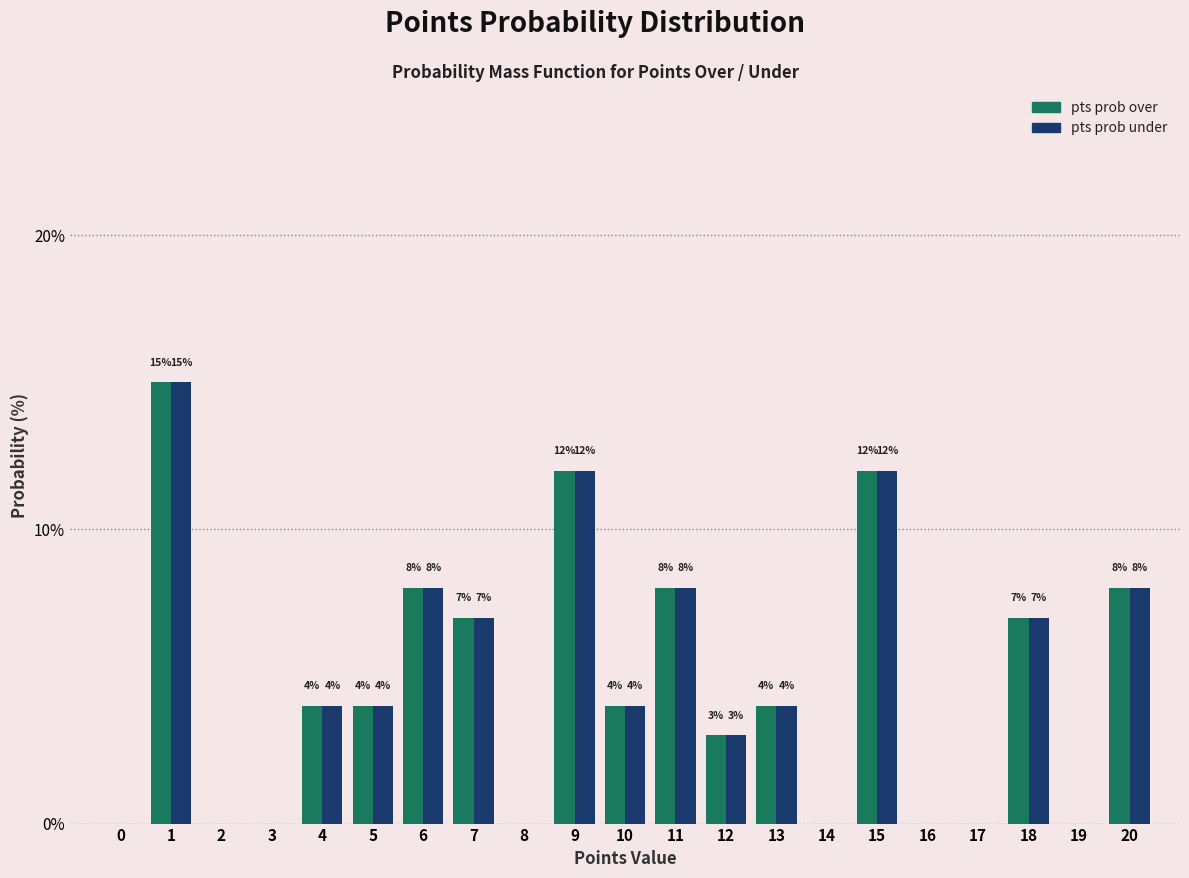

Reading left to right, extract all data points from this chart.

pts prob over: 0=0	1=15	2=0	3=0	4=4	5=4	6=8	7=7	8=0	9=12	10=4	11=8	12=3	13=4	14=0	15=12	16=0	17=0	18=7	19=0	20=8
pts prob under: 0=0	1=15	2=0	3=0	4=4	5=4	6=8	7=7	8=0	9=12	10=4	11=8	12=3	13=4	14=0	15=12	16=0	17=0	18=7	19=0	20=8